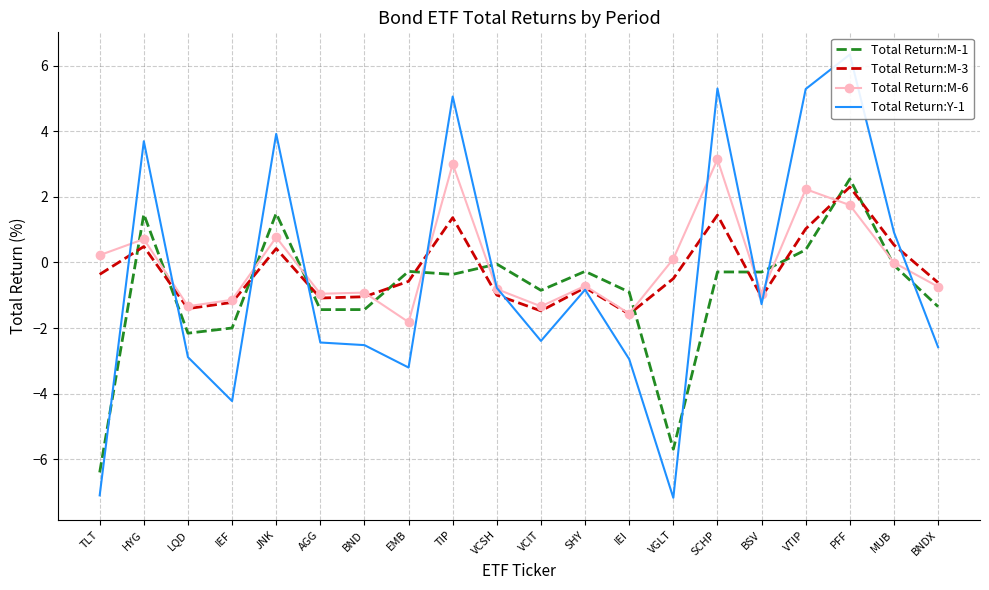

Is it true that Total Return:M-6 equals -1.3 at VCIT?

True